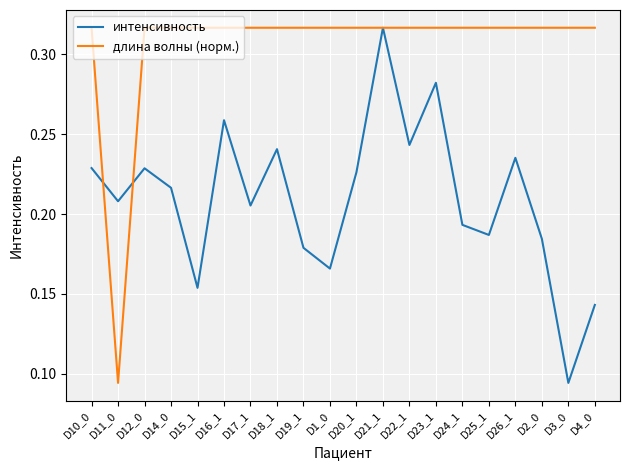

Where is the first local minimum for длина волны (норм.)?

D11_0